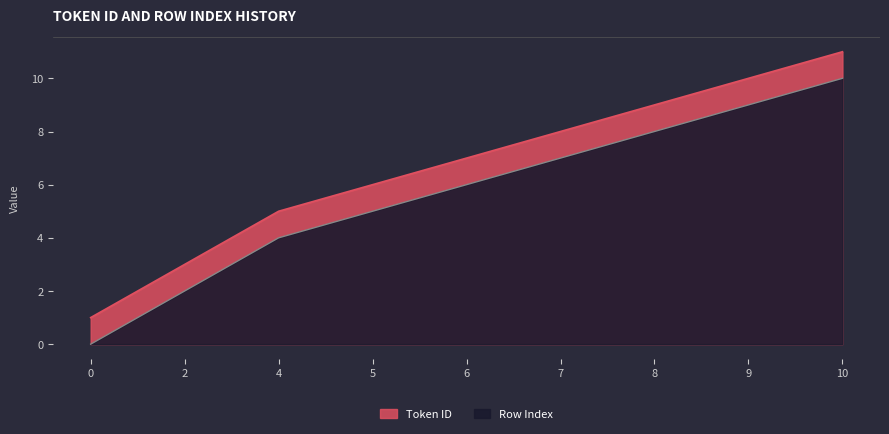

Is the value of Token ID at 7 greater than the value of Row Index at 5?

Yes